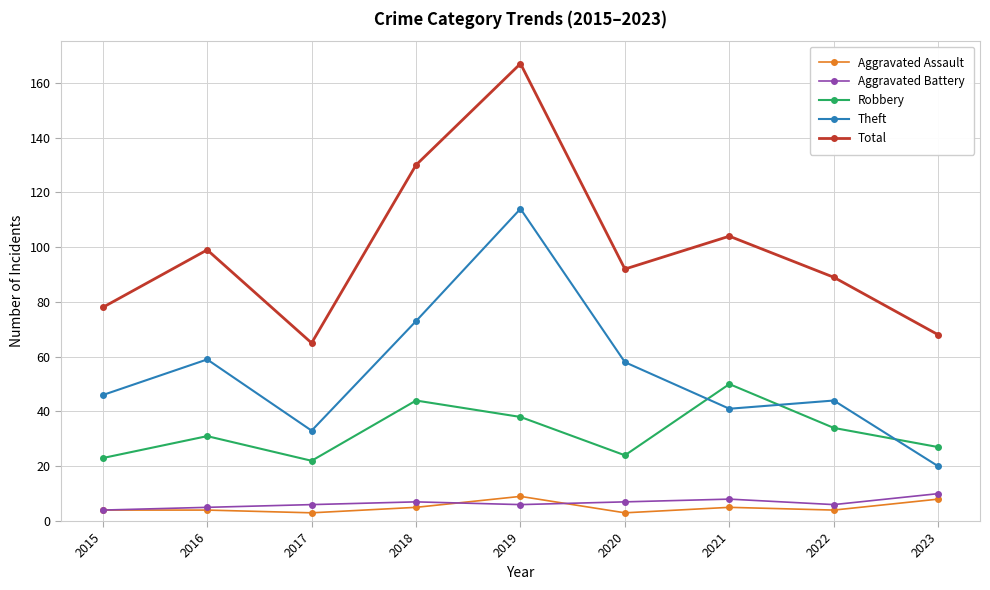

What is the sum of all Aggravated Battery values?

59